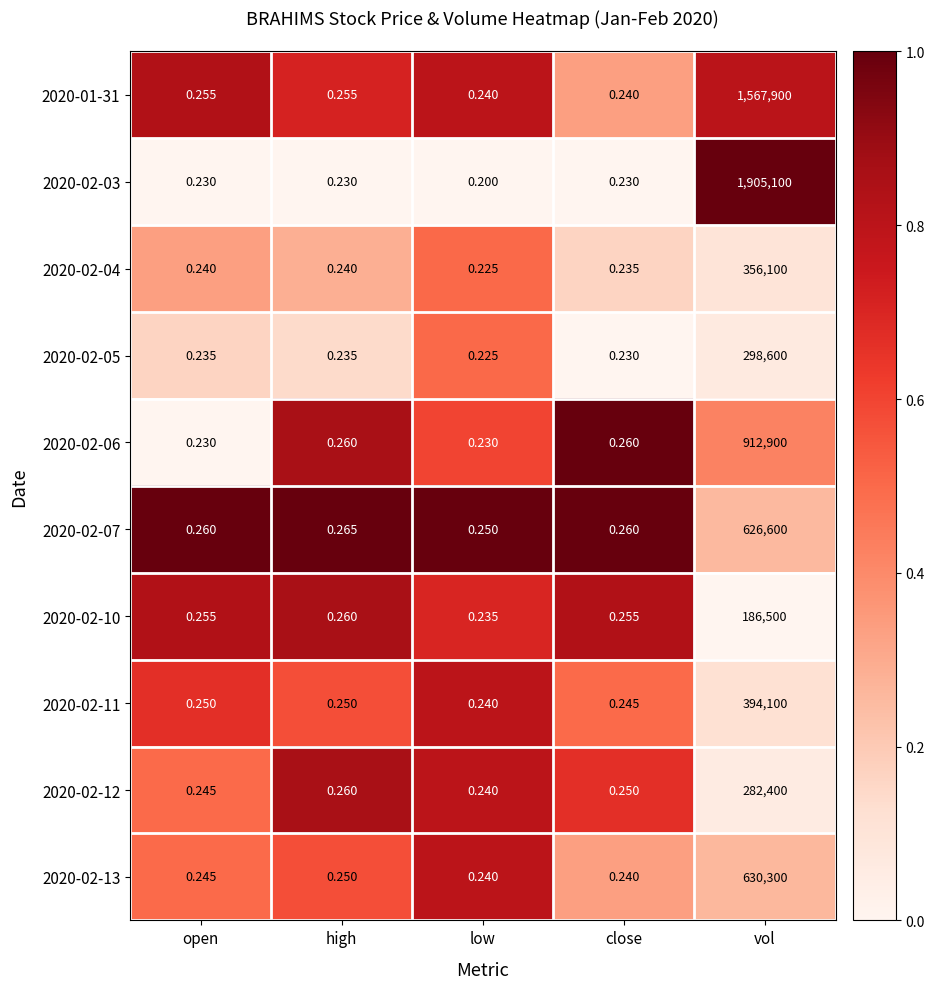

What is the total value across all series at low?

2.3